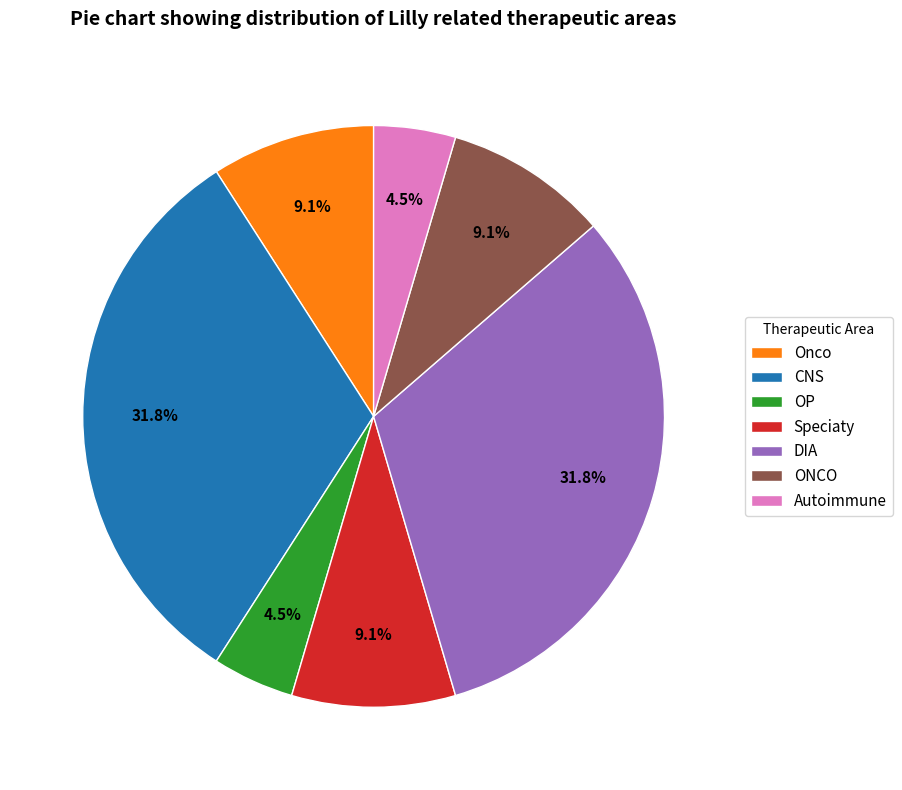

Is Onco the majority of the pie?

No